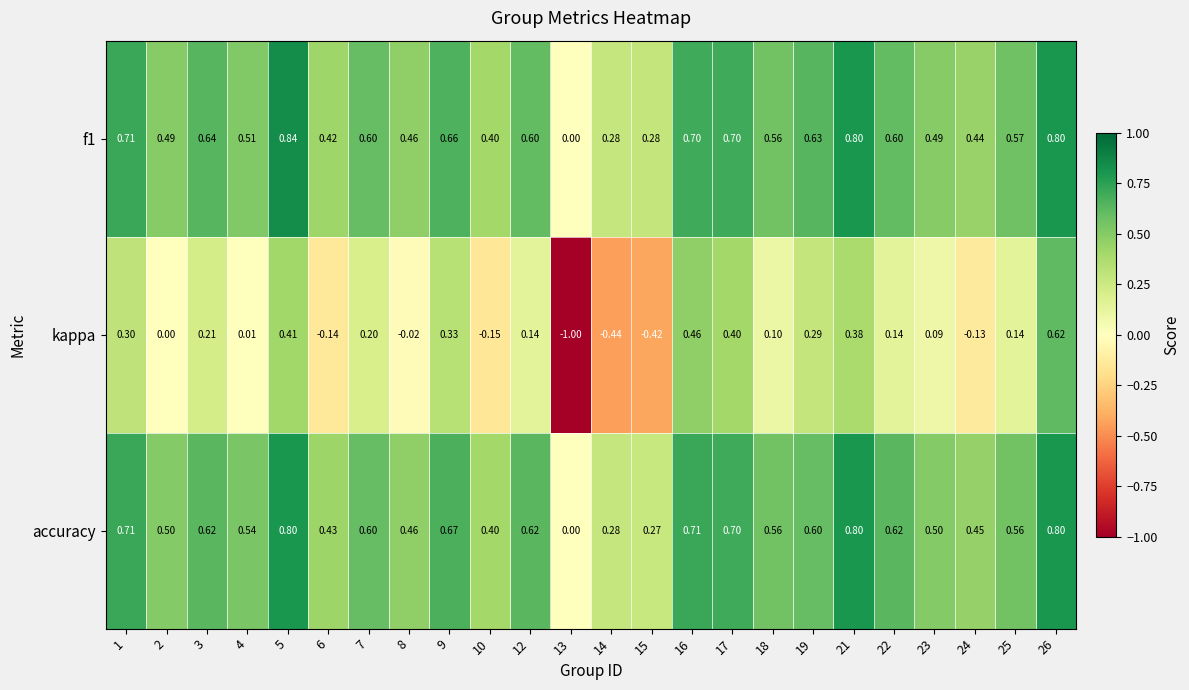

Which series has the largest total across all categories?

accuracy